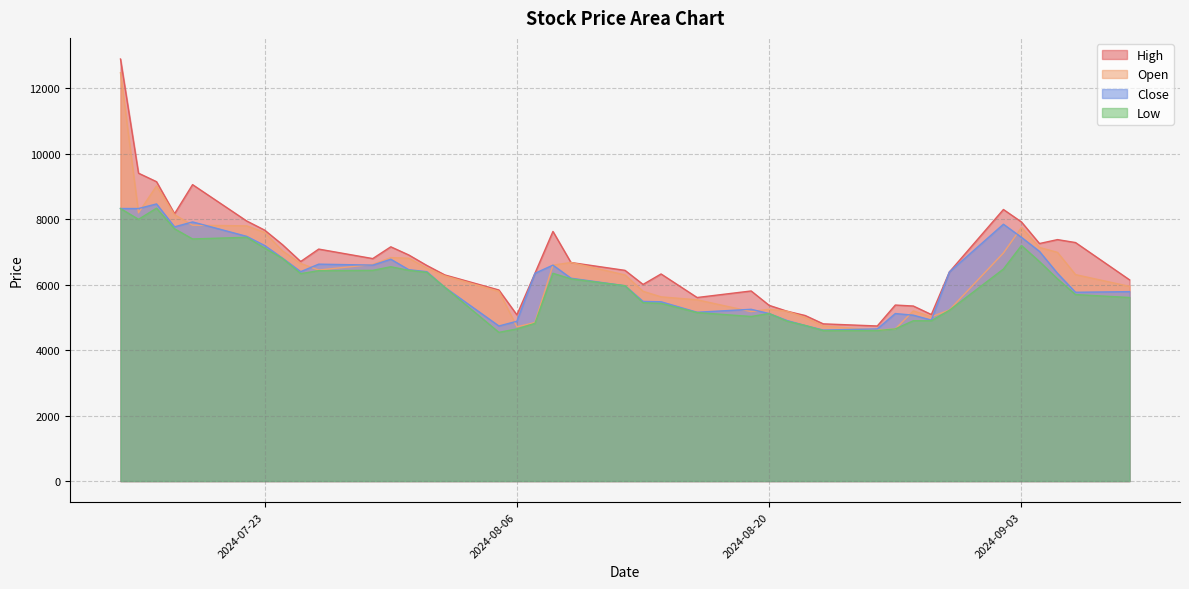

Which series has the largest total across all categories?

High